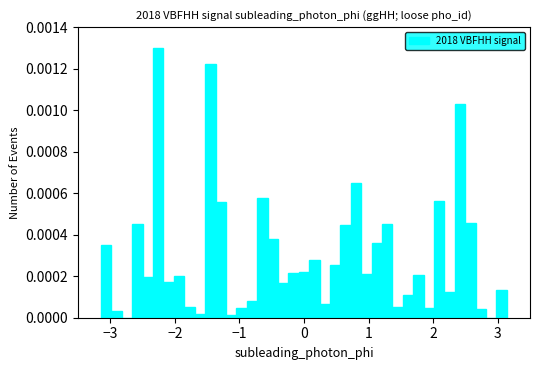

Around what value on the x-axis is the tallest bar? Give the approximate position of its centre, as read against the axis.

-2.3